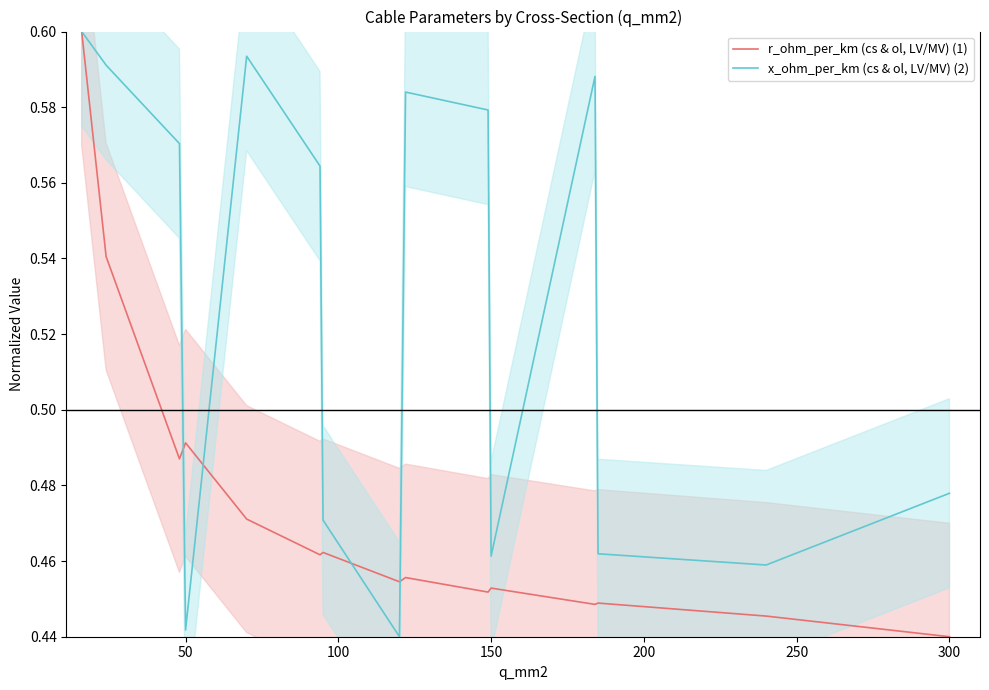

What is the difference between the maximum and minimum values in the r_ohm_per_km (cs & ol, LV/MV) (1) series?

0.2